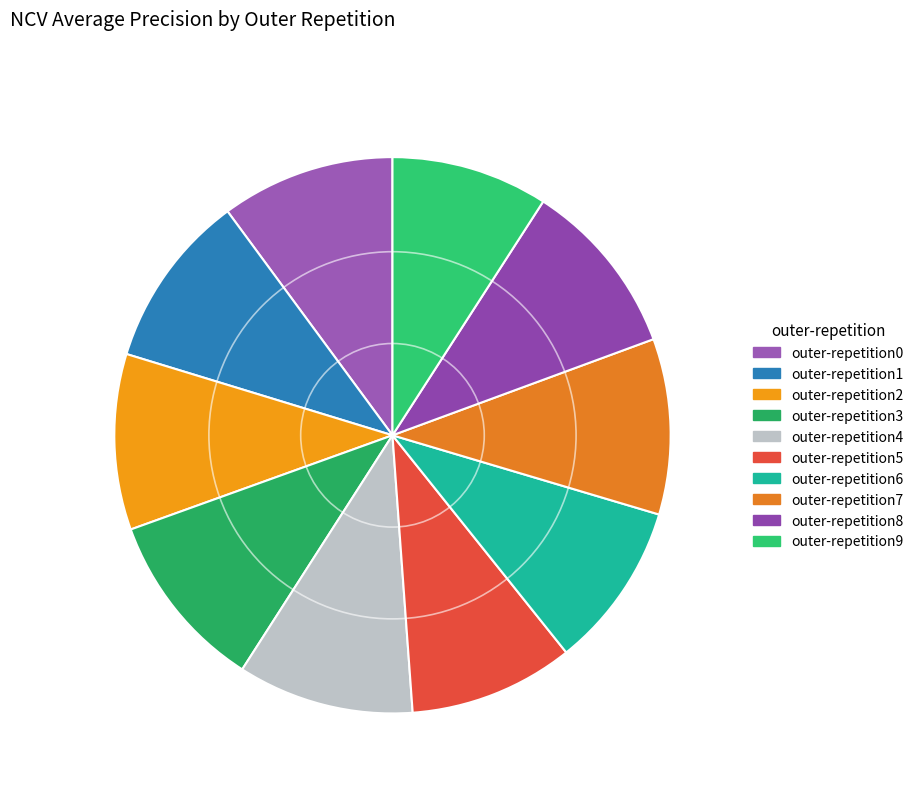

What percentage do outer-repetition6 and outer-repetition7 together represent?

19.9%